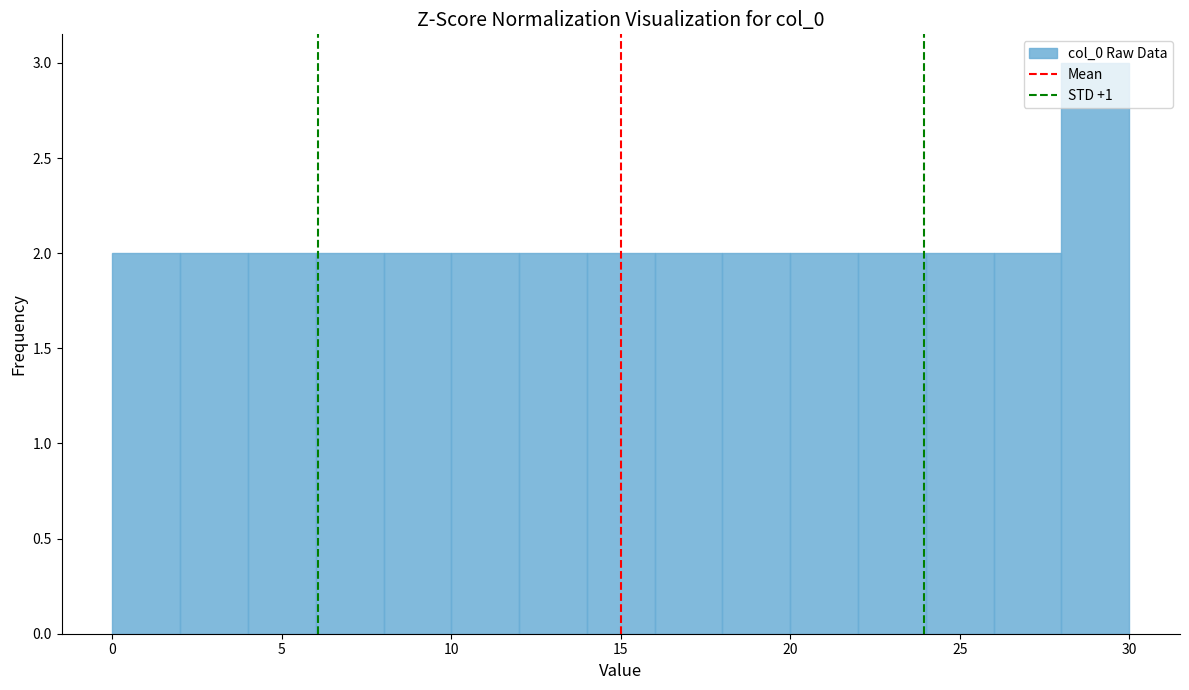

How tall is the bar that spans 20 to 22 on the x-axis? The values are not printed on the chart, so give them approximately, as read against the axis.

2